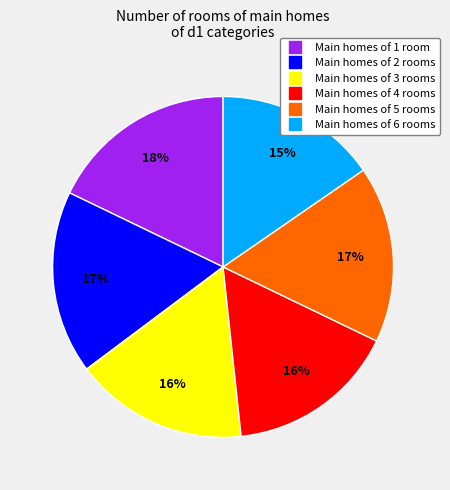

Is there any slice that represents more than half of the pie?

No